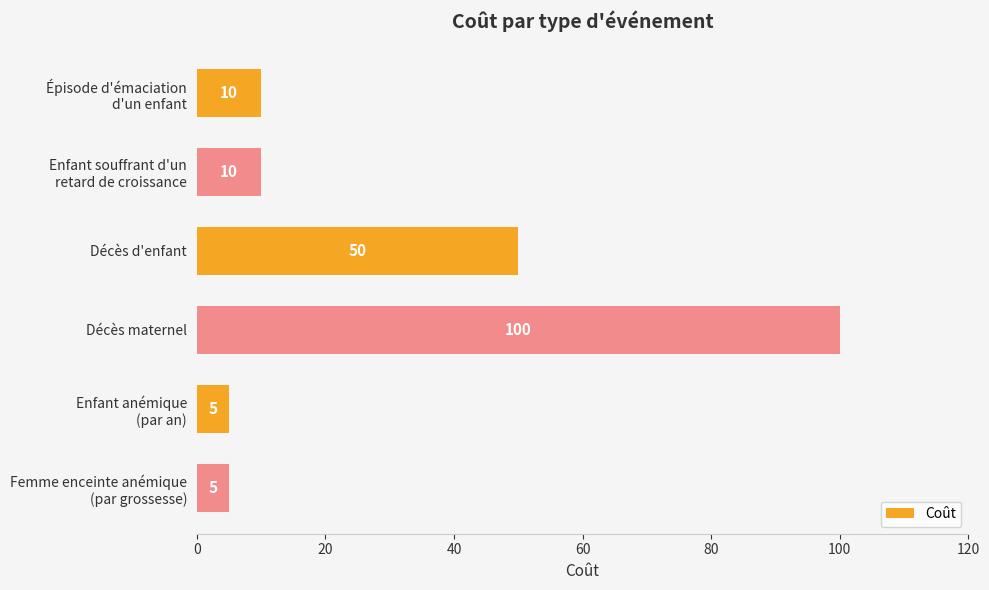

At which category does the chart reach its peak across all series?

Décès maternel